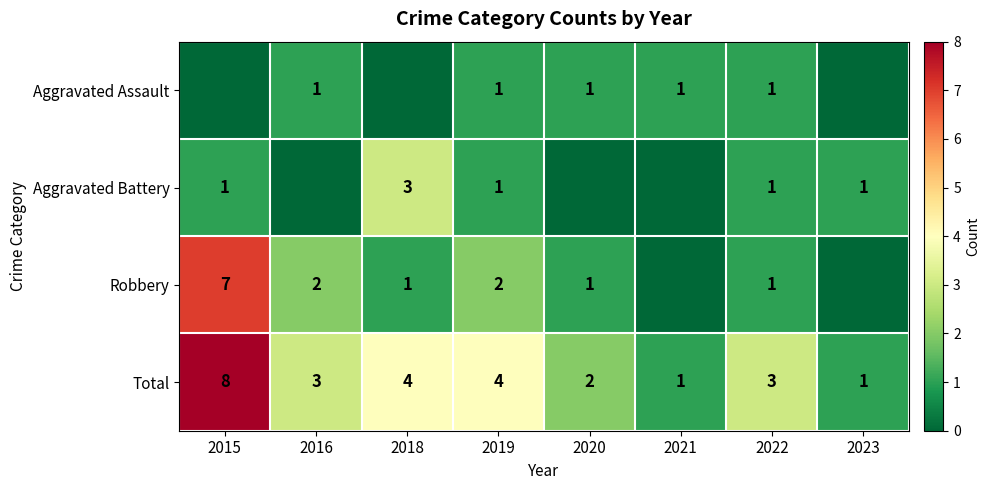

At which category does the chart reach its peak across all series?

2015